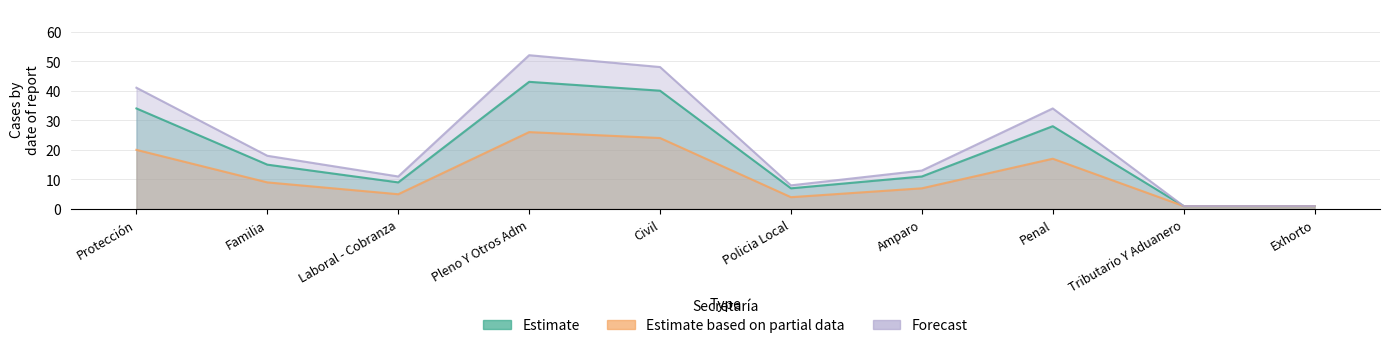

True or false: Estimate based on partial data and Estimate intersect in this chart.

False